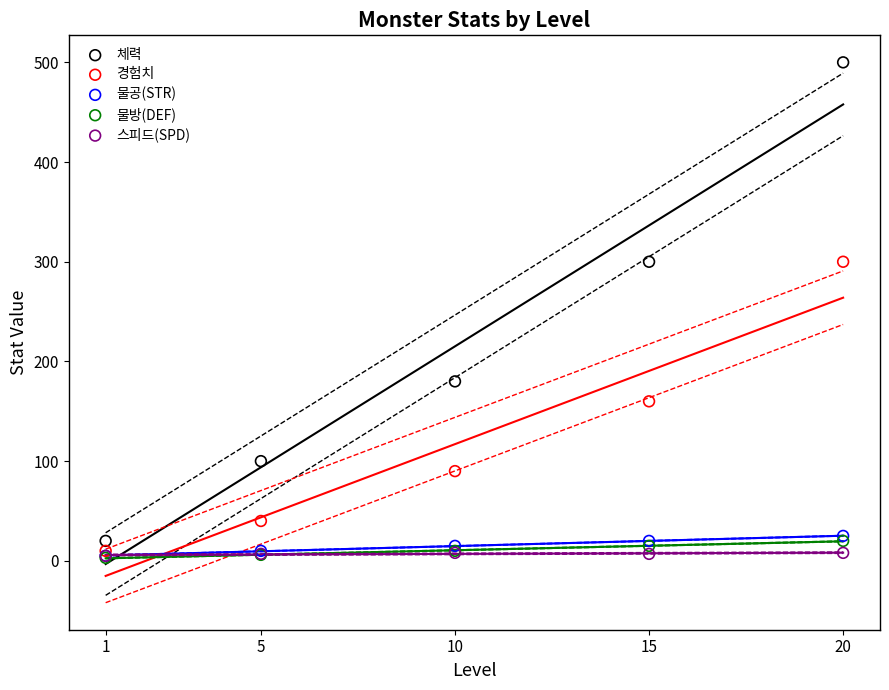

What are all the series names shown in the legend?

체력, 경험치, 물공(STR), 물방(DEF), 스피드(SPD)